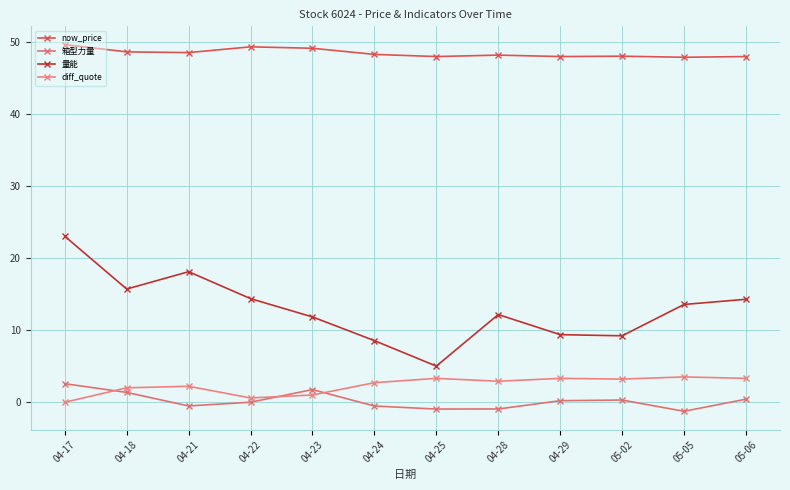

Count the number of data series in this chart.

4